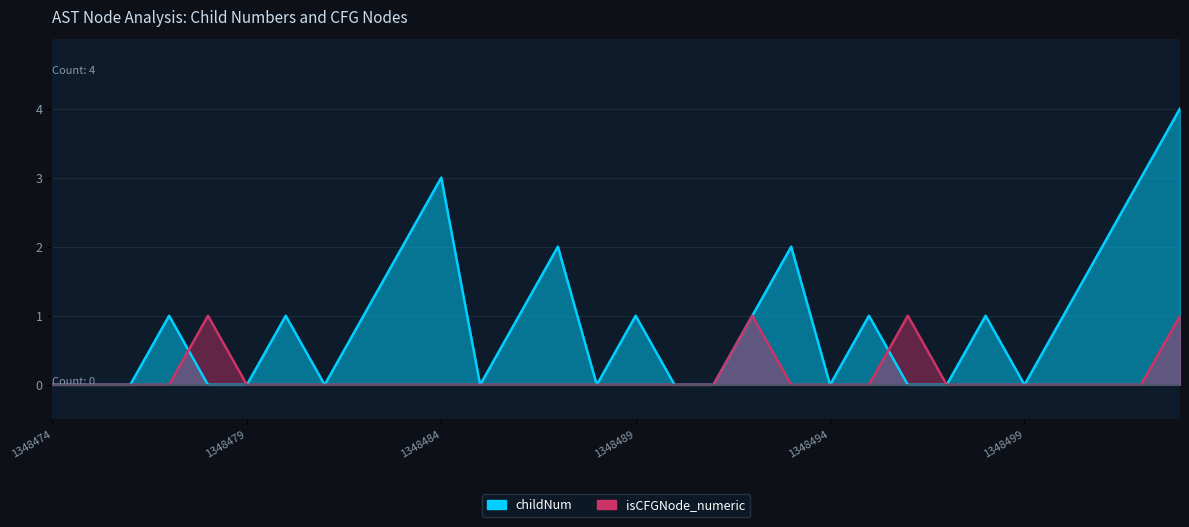

How many positive values does the isCFGNode_numeric series have?

4